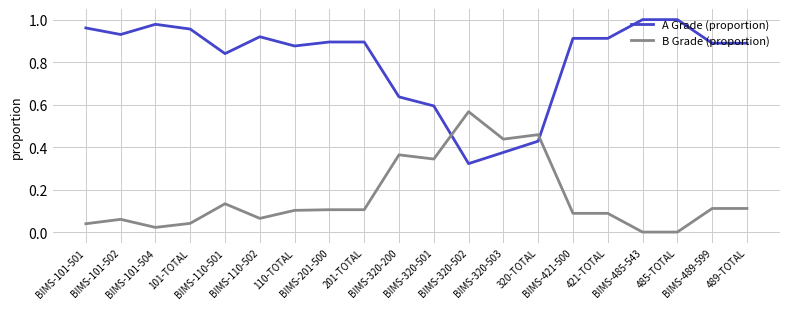

Which series has the largest total across all categories?

A Grade (proportion)